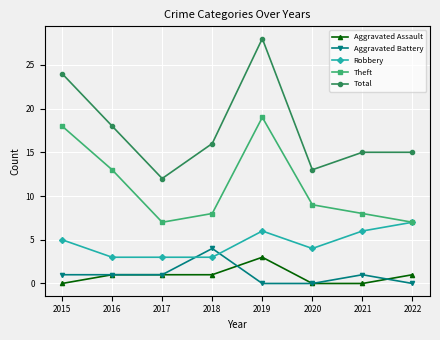

Which series has the largest total across all categories?

Total